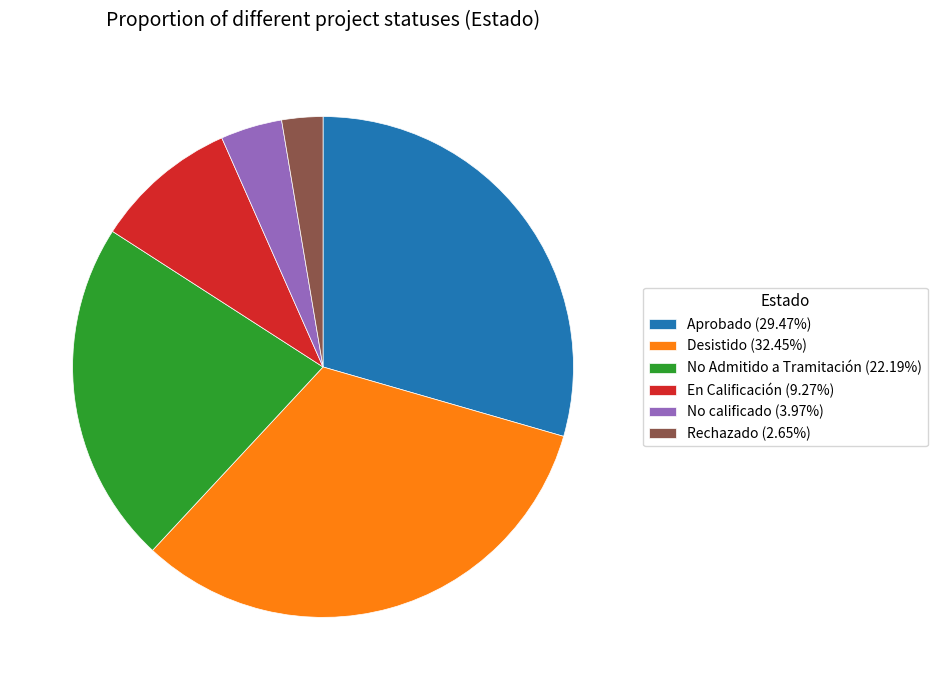

Does En Calificación (9.27%) represent more than half of the total?

No